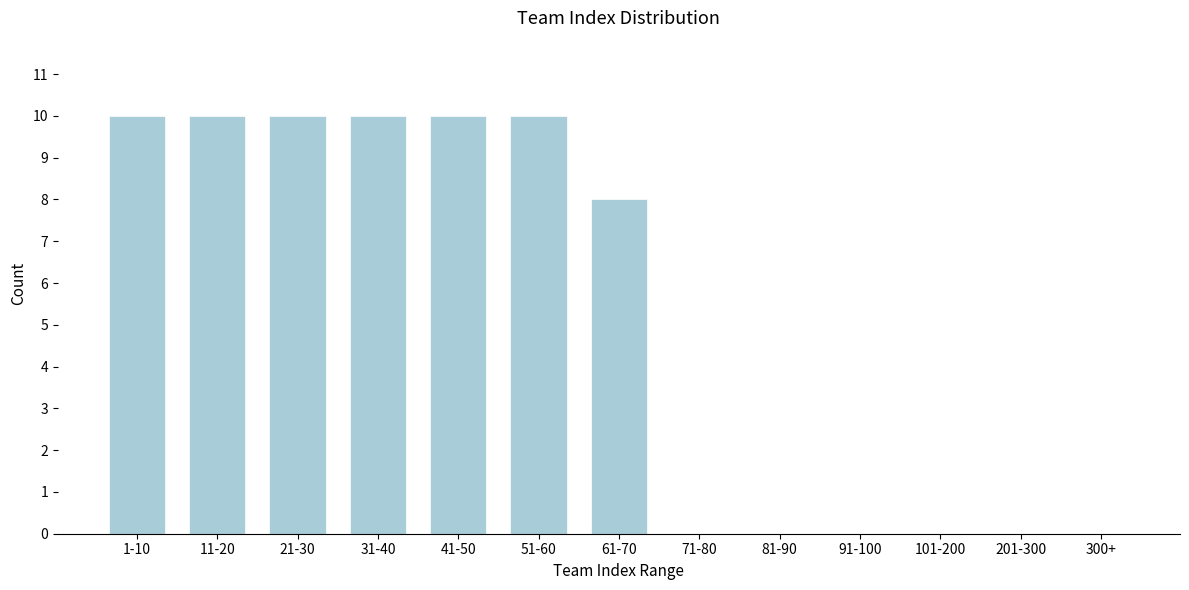

Reading left to right, transcribe all the data shown in this chart.

1-10=10	11-20=10	21-30=10	31-40=10	41-50=10	51-60=10	61-70=8	71-80=0	81-90=0	91-100=0	101-200=0	201-300=0	300+=0